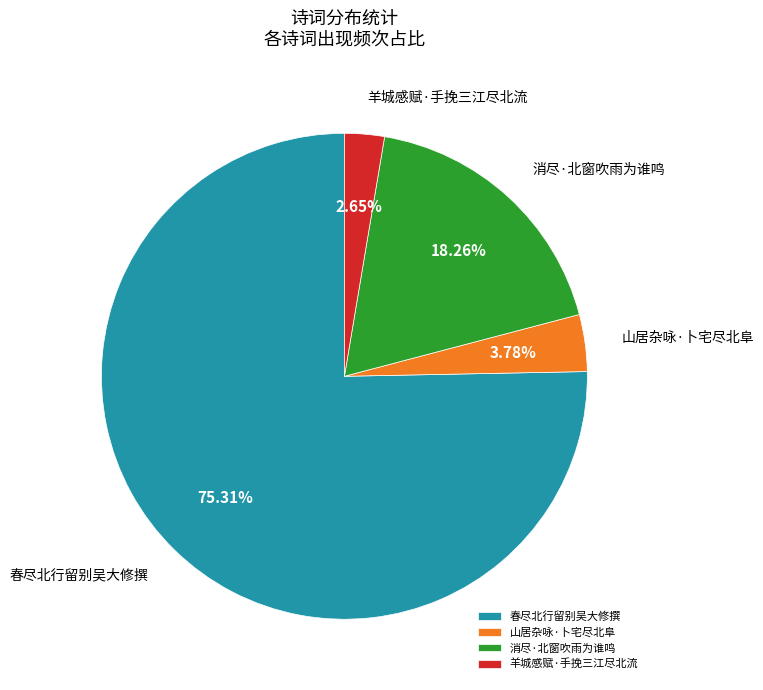

Approximately how many times larger is the value at 羊城感赋·手挽三江尽北流 compared to 消尽·北窗吹雨为谁鸣?

0.1